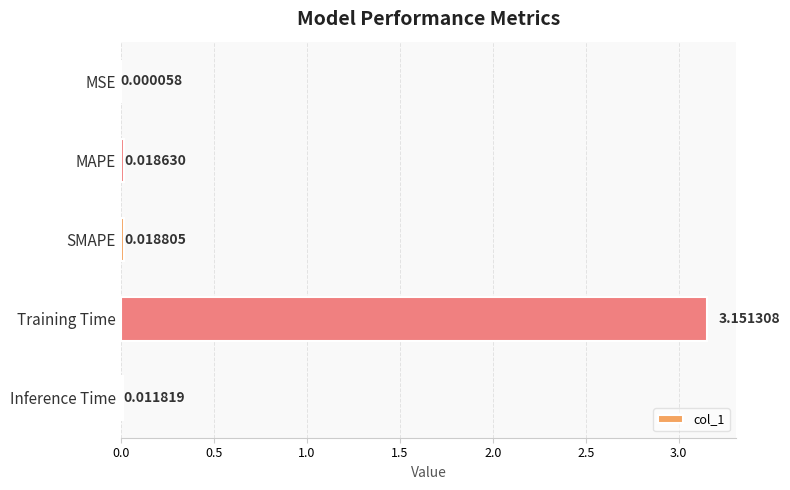

Where is the data nearest to the value 1?

SMAPE